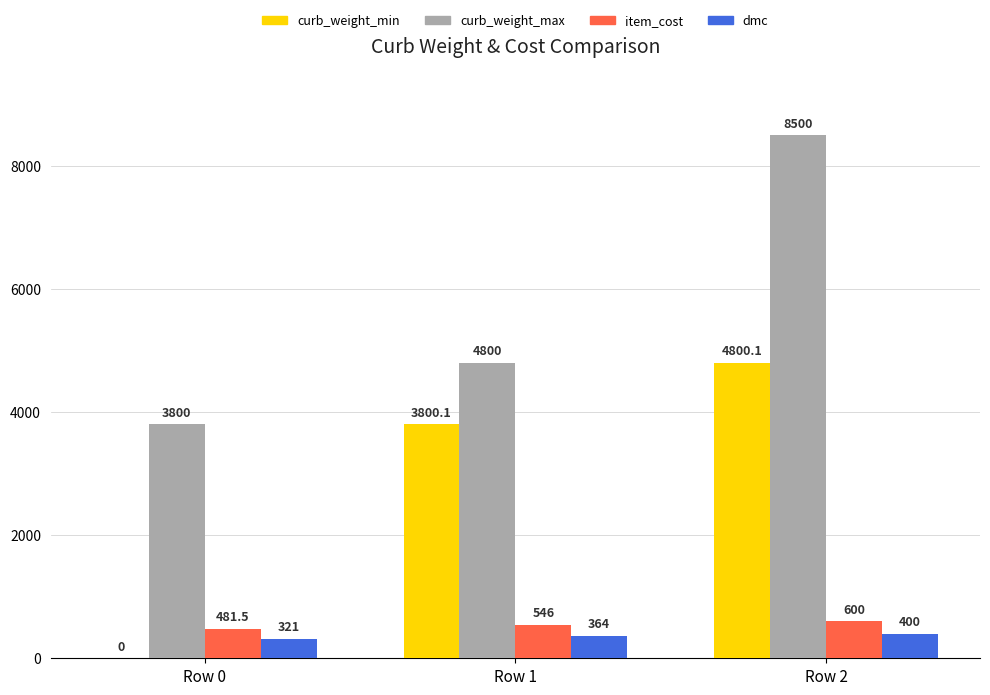

What is the approximate value of curb_weight_max at Row 1?

4800.0